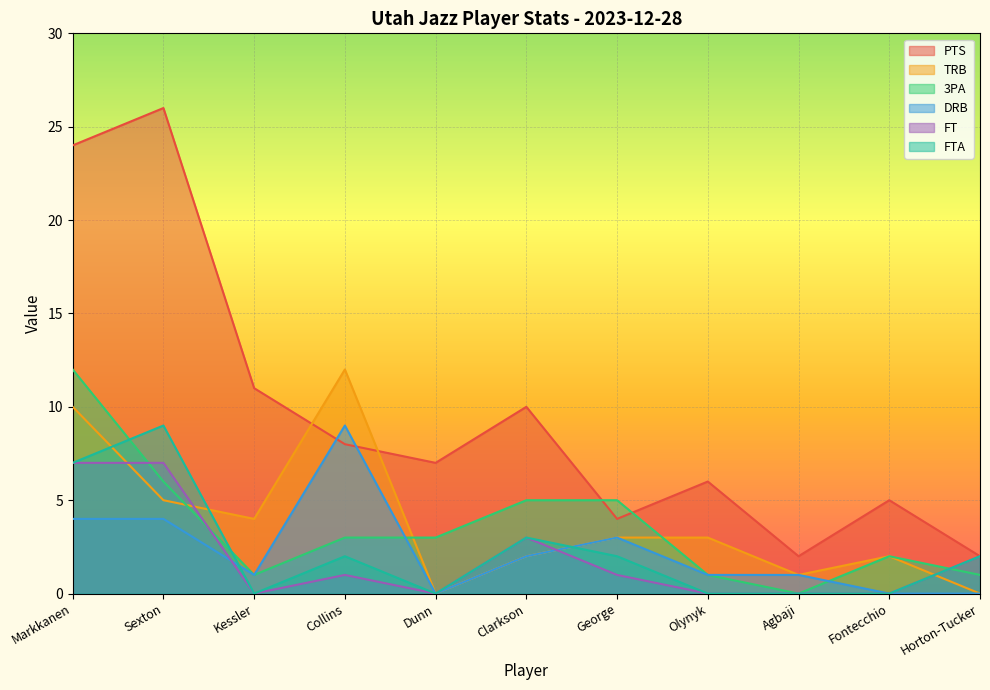

Reading right to left, list all the values displayed in this chart.

PTS: Horton-Tucker=2	Fontecchio=5	Agbaji=2	Olynyk=6	George=4	Clarkson=10	Dunn=7	Collins=8	Kessler=11	Sexton=26	Markkanen=24
TRB: Horton-Tucker=0	Fontecchio=2	Agbaji=1	Olynyk=3	George=3	Clarkson=2	Dunn=0	Collins=12	Kessler=4	Sexton=5	Markkanen=10
3PA: Horton-Tucker=1	Fontecchio=2	Agbaji=0	Olynyk=1	George=5	Clarkson=5	Dunn=3	Collins=3	Kessler=1	Sexton=6	Markkanen=12
DRB: Horton-Tucker=0	Fontecchio=0	Agbaji=1	Olynyk=1	George=3	Clarkson=2	Dunn=0	Collins=9	Kessler=1	Sexton=4	Markkanen=4
FT: Horton-Tucker=2	Fontecchio=0	Agbaji=0	Olynyk=0	George=1	Clarkson=3	Dunn=0	Collins=1	Kessler=0	Sexton=7	Markkanen=7
FTA: Horton-Tucker=2	Fontecchio=0	Agbaji=0	Olynyk=0	George=2	Clarkson=3	Dunn=0	Collins=2	Kessler=0	Sexton=9	Markkanen=7